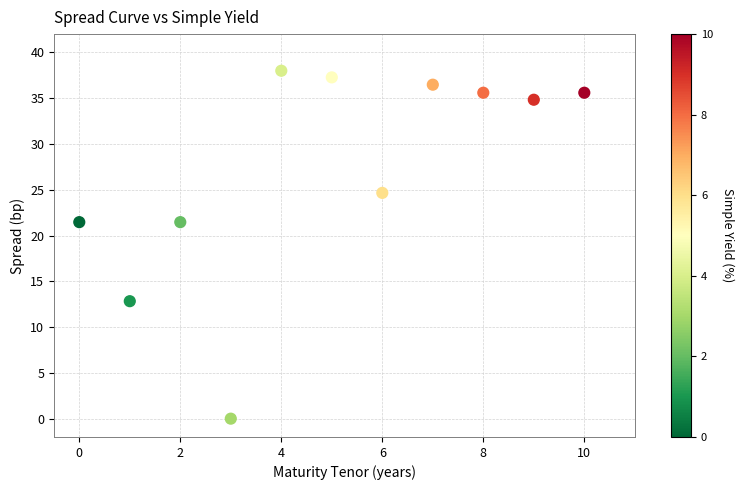

What is the average Y value?

27.1